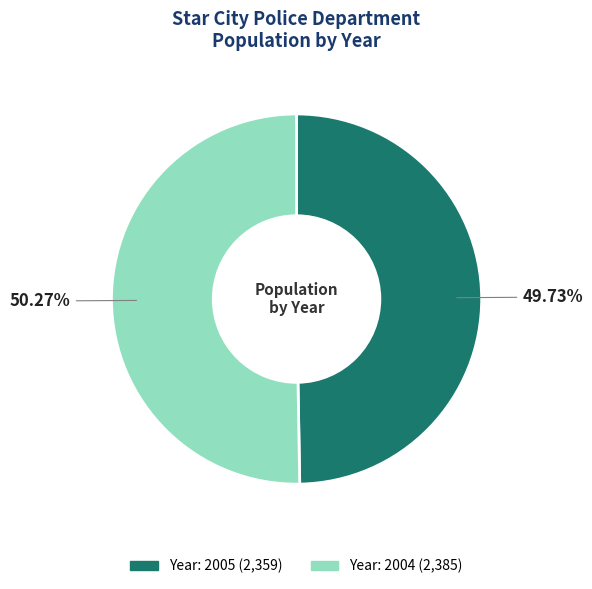

Is there a majority slice in this chart?

Yes